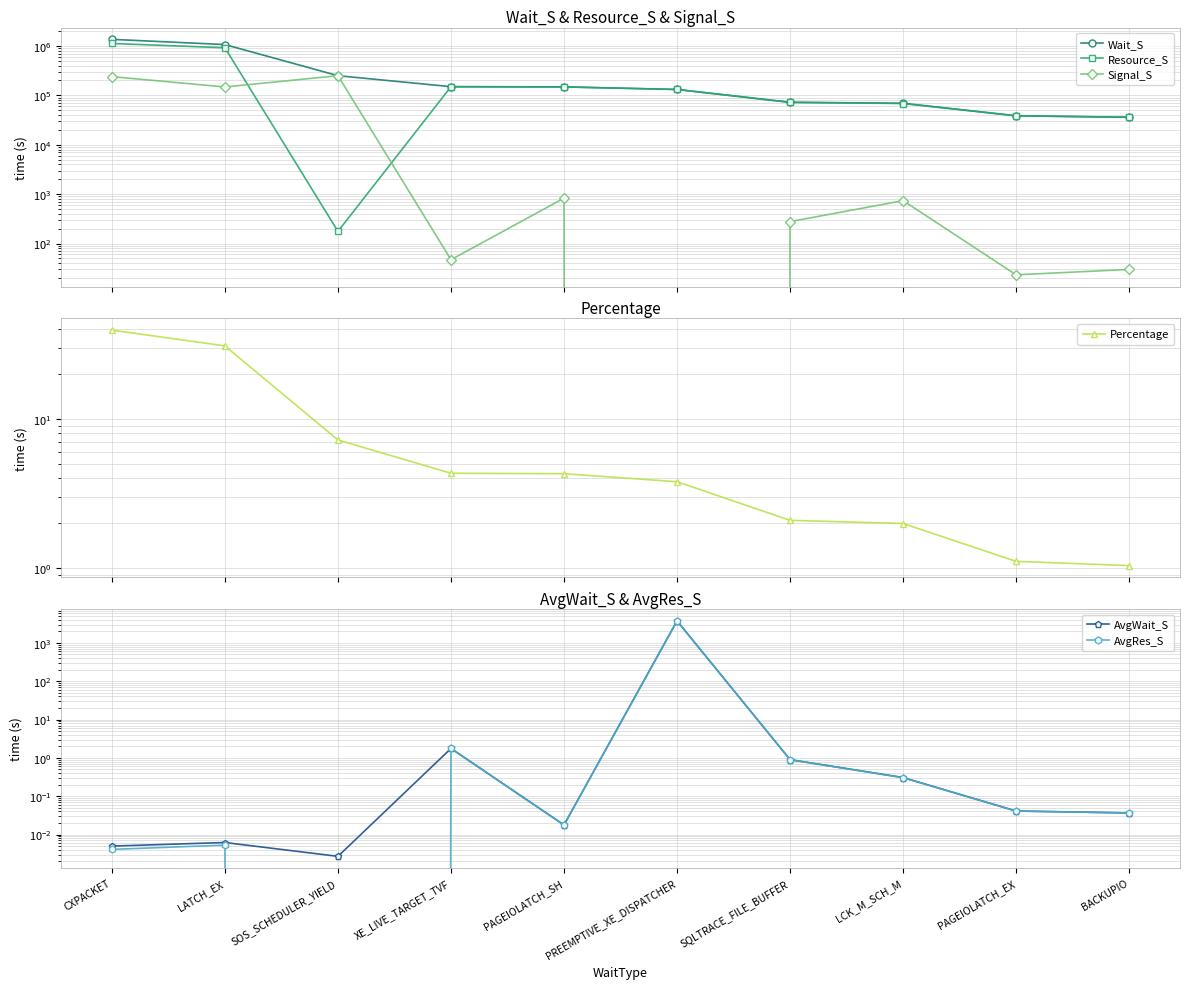

Rank the series at PREEMPTIVE_XE_DISPATCHER from lowest to highest value.

Signal_S, Percentage, AvgWait_S, AvgRes_S, Wait_S, Resource_S